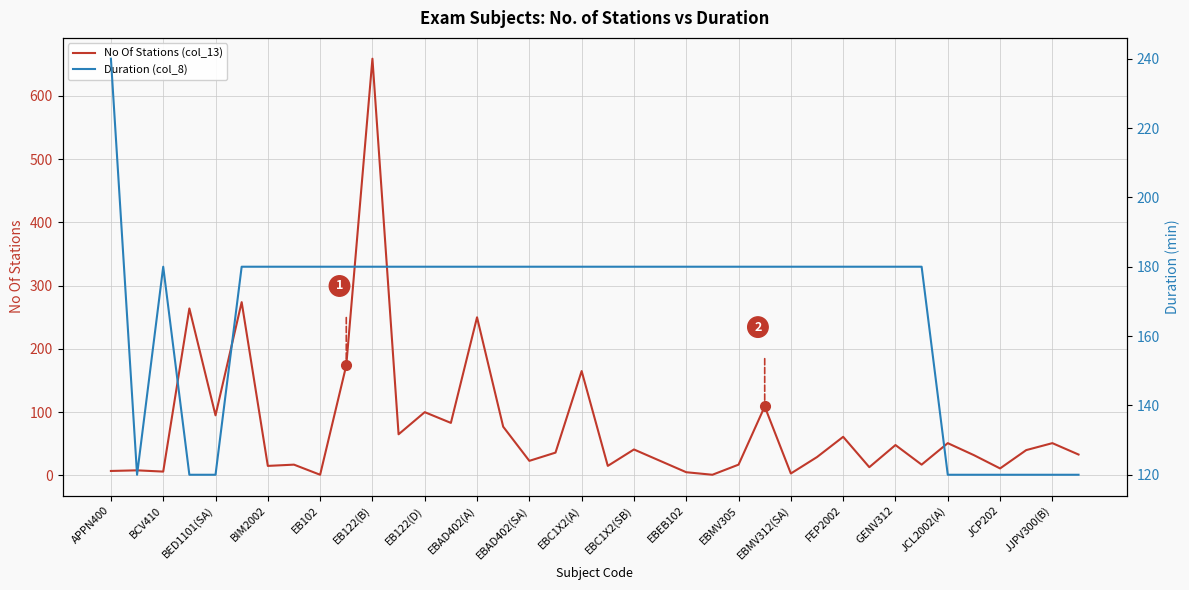

In No Of Stations (col_13), how many points are higher than both neighbors (excluding endpoints)?

14